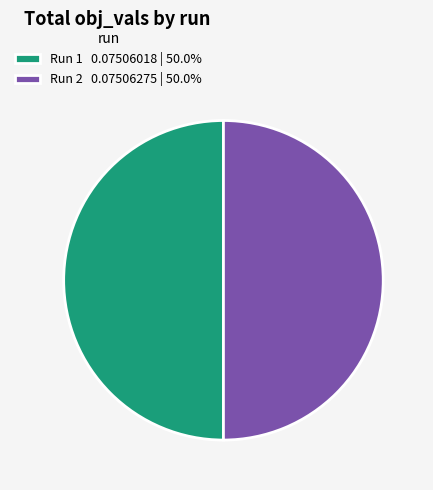

Do Run 1 0.07506018 | 50.0% and Run 2 0.07506275 | 50.0% together represent more than half of the pie?

Yes